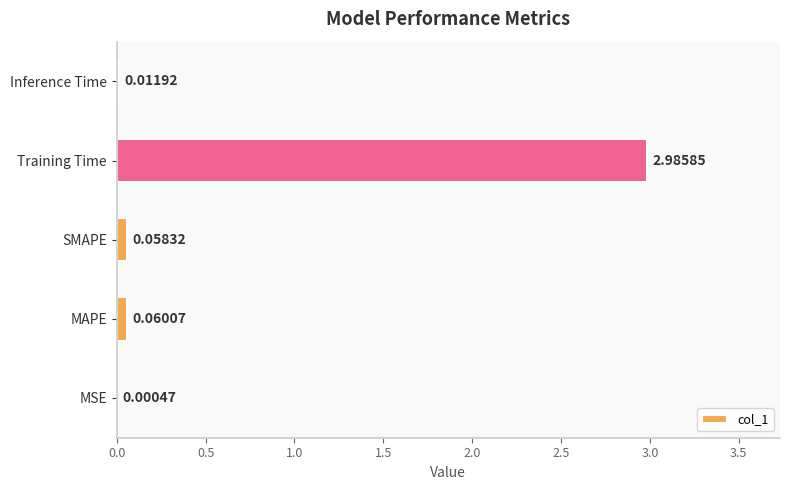

What is the sum of all values?

3.1